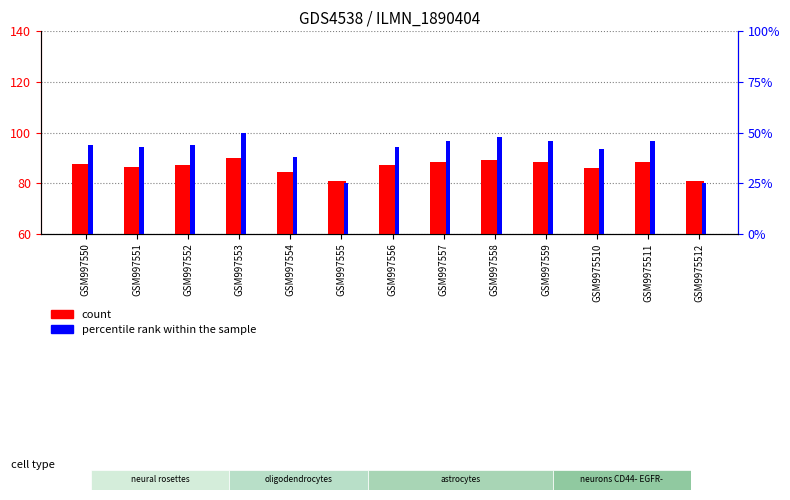

Is it true that percentile rank within the sample equals 43.0 at GSM997556?

True